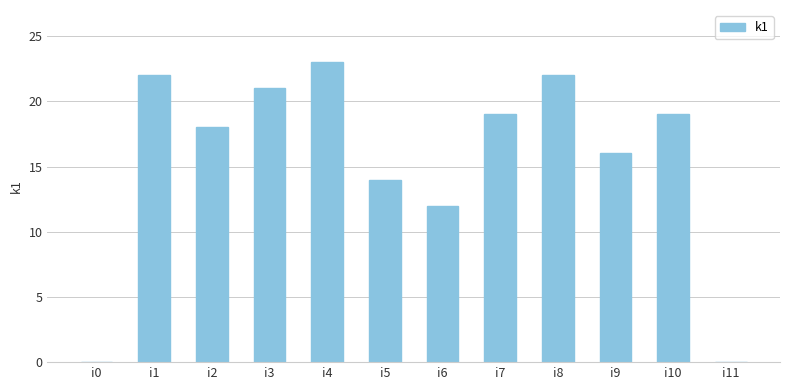

What is the ratio of the value at i7 to the value at i9?

1.2